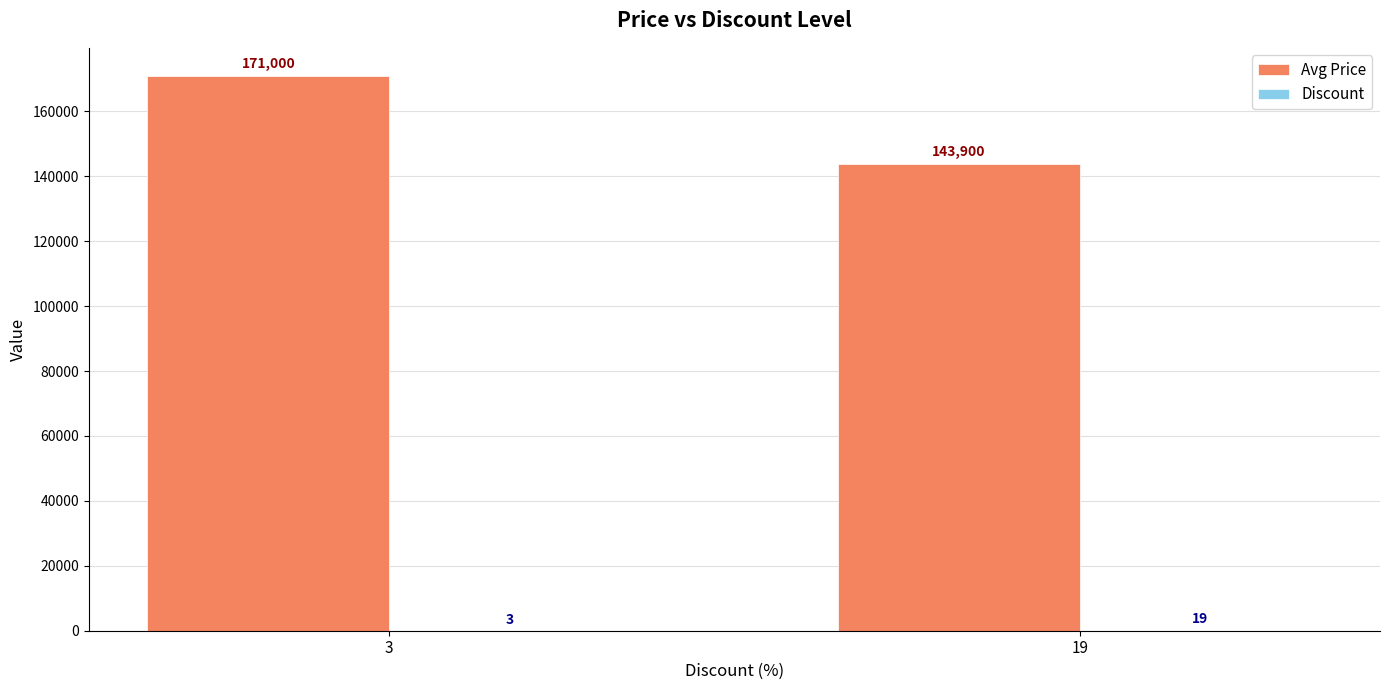

What is the sum of the Avg Price values at 19 and 3?

314900